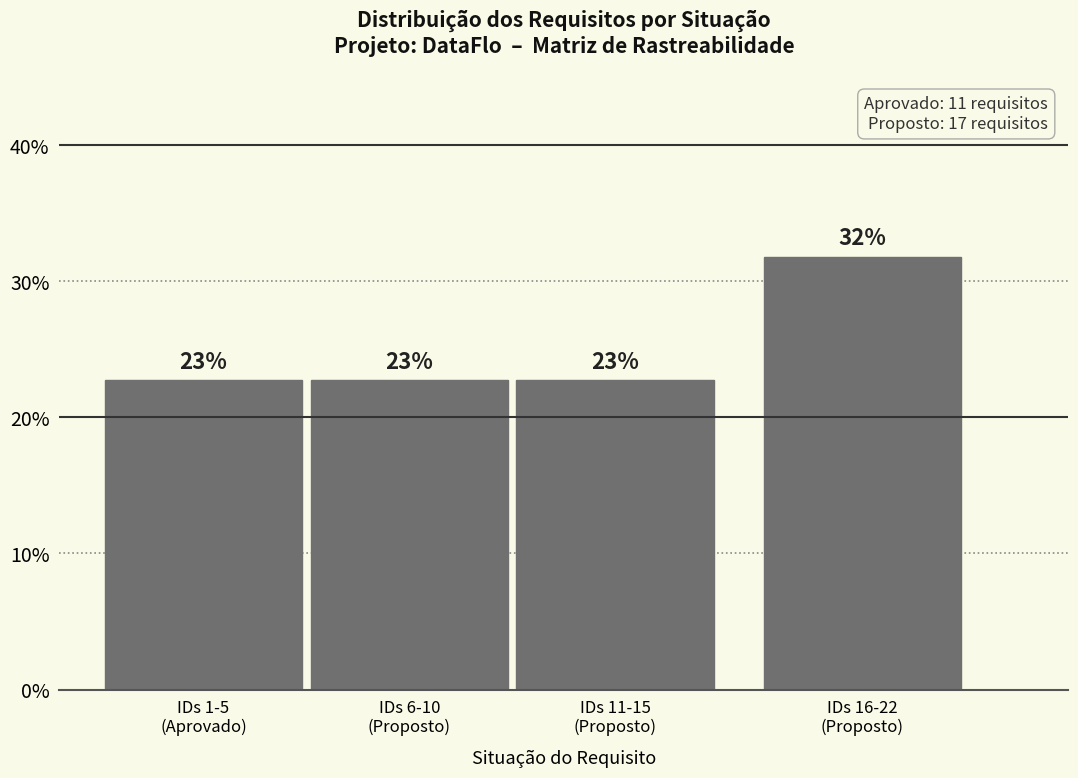

Are the bars horizontal?

No